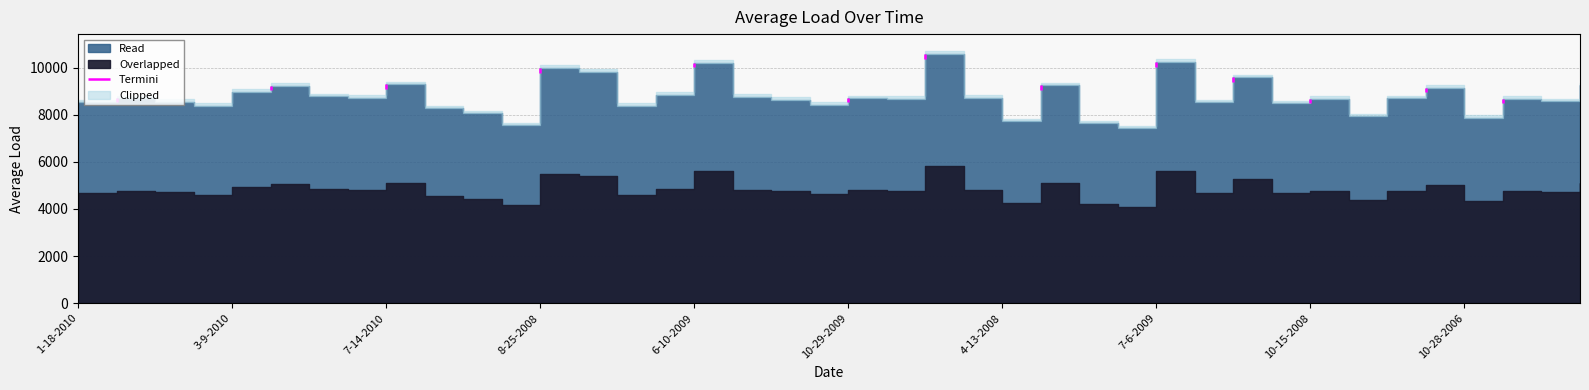

List the labels in order of value, smallest first.

4-6-2007, 3-25-2007, 1-4-2009, 4-13-2008, 10-28-2006, 4-25-2008, 5-11-2008, 12-2-2006, 5-30-2010, 11-4-2010, 11-8-2010, 12-1-2010, 1-18-2010, 1-28-2006, 3-20-2006, 2-16-2009, 10-12-2007, 11-9-2006, 10-15-2008, 4-13-2006, 4-27-2006, 9-17-2009, 10-29-2009, 9-21-2006, 10-17-2006, 12-6-2008, 5-8-2007, 10-9-2009, 3-9-2010, 9-18-2008, 2-19-2009, 8-14-2009, 2-24-2006, 7-14-2010, 6-16-2007, 2-9-2010, 8-25-2008, 6-10-2009, 7-6-2009, 6-21-2007